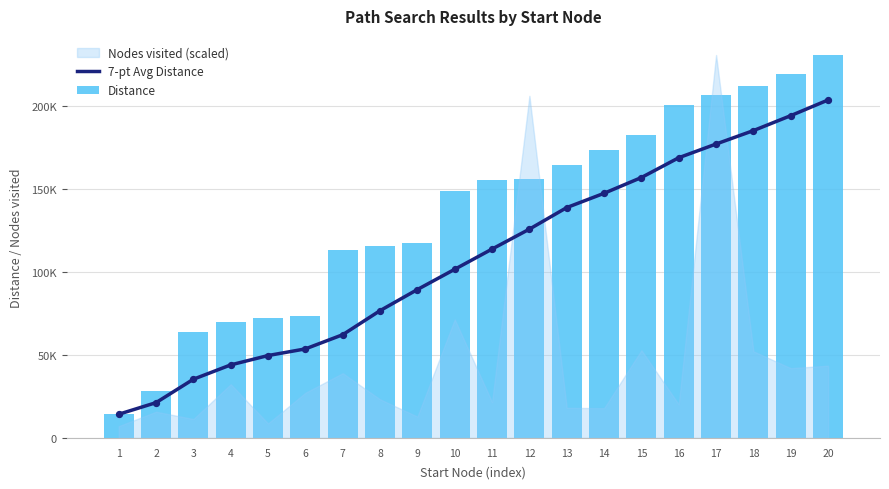

Is the value of 7-pt Avg Distance at 15 greater than the value of Distance at 3?

Yes